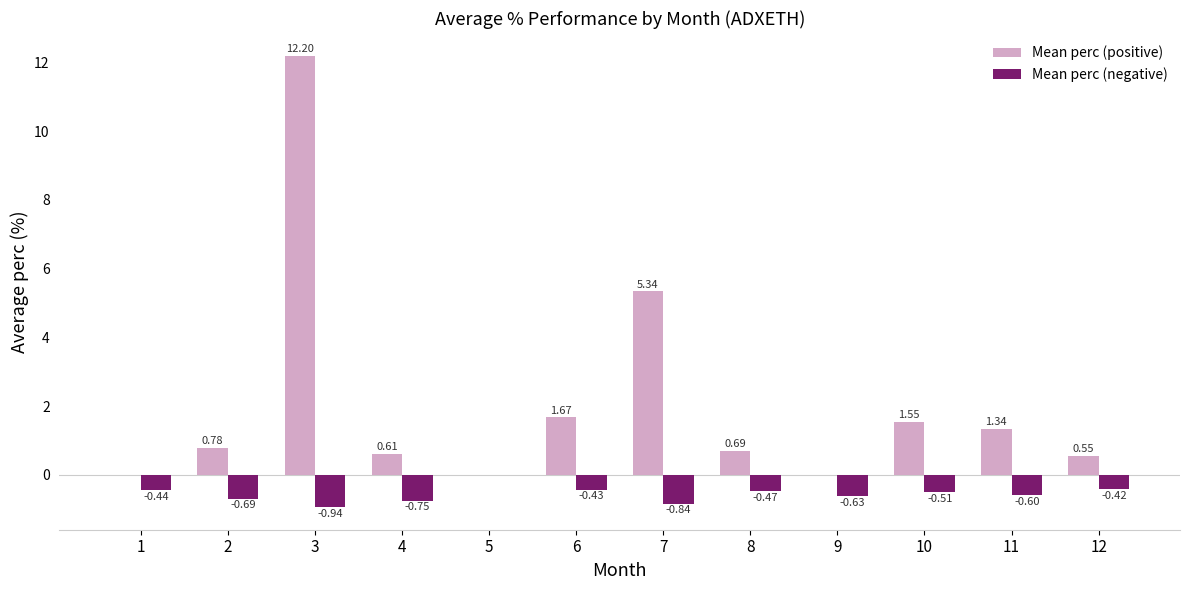

Which series has the largest total across all categories?

Mean perc (positive)